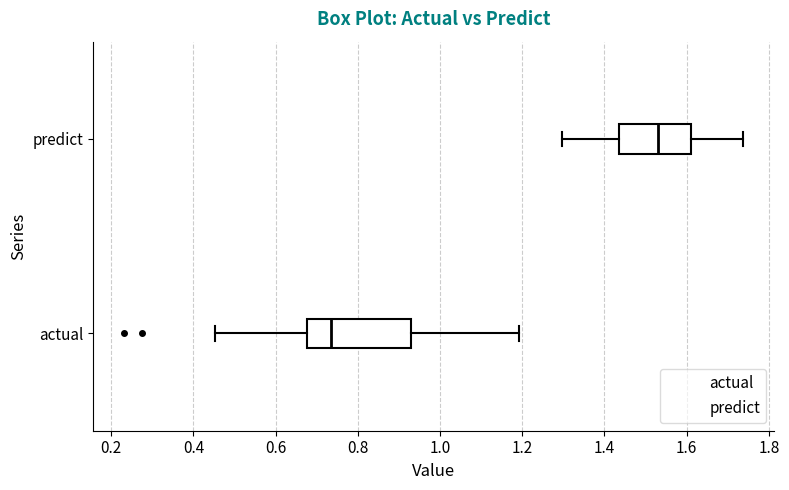

Reading bottom to top, transcribe this box plot: for each box, give where its median line is, the range the box spans, and where its two whiskers end, as read against the x-axis. The values are not printed on the chart, so give them approximately, as read against the axis.

actual: median 0.74, box 0.68 to 0.92, whiskers 0.46 to 1.20
predict: median 1.54, box 1.44 to 1.60, whiskers 1.30 to 1.74